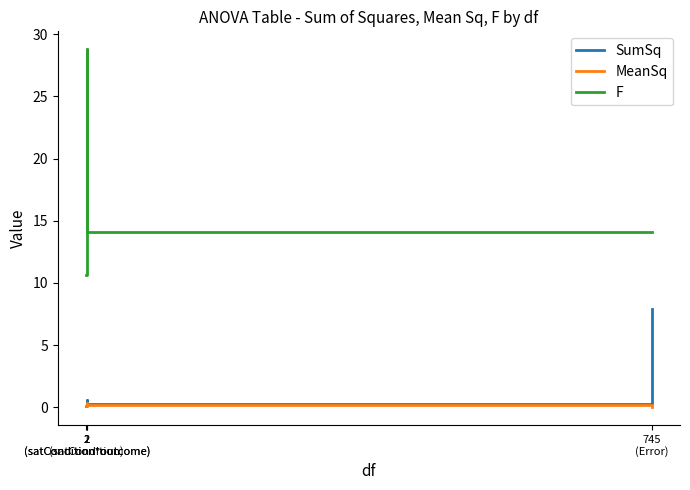

True or false: F and MeanSq cross at least once.

False